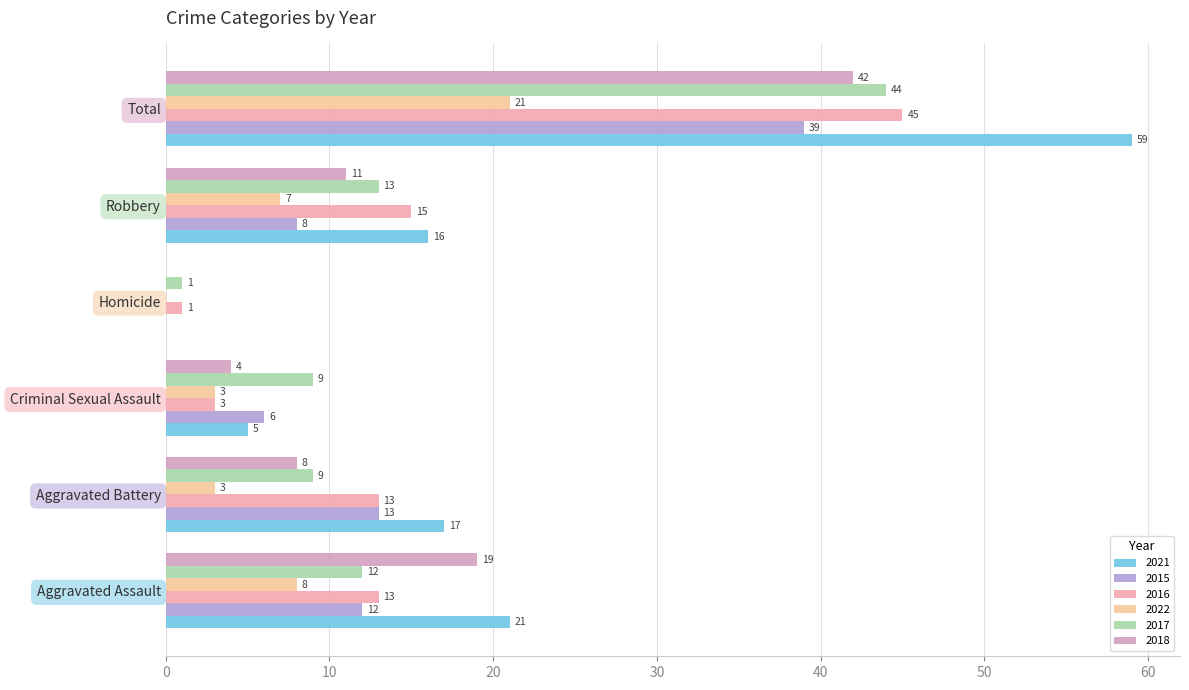

Which series has the largest total across all categories?

2021